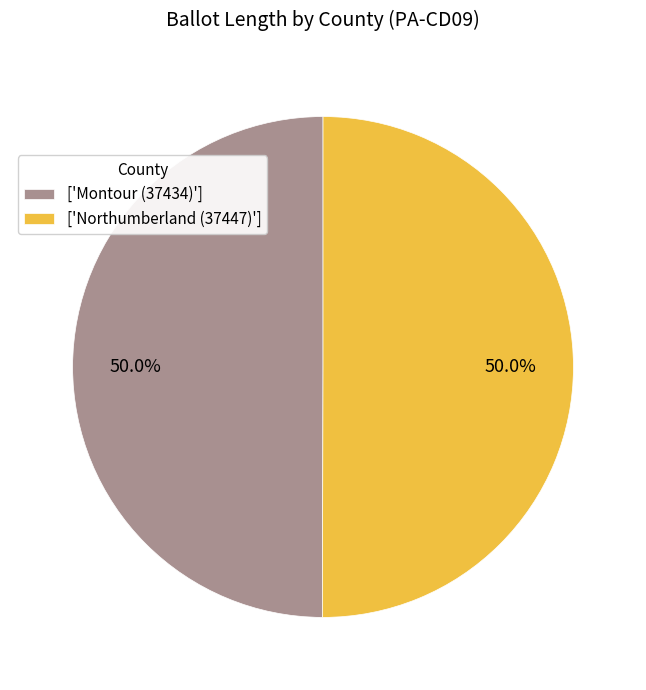

How many segments does this pie chart have?

2